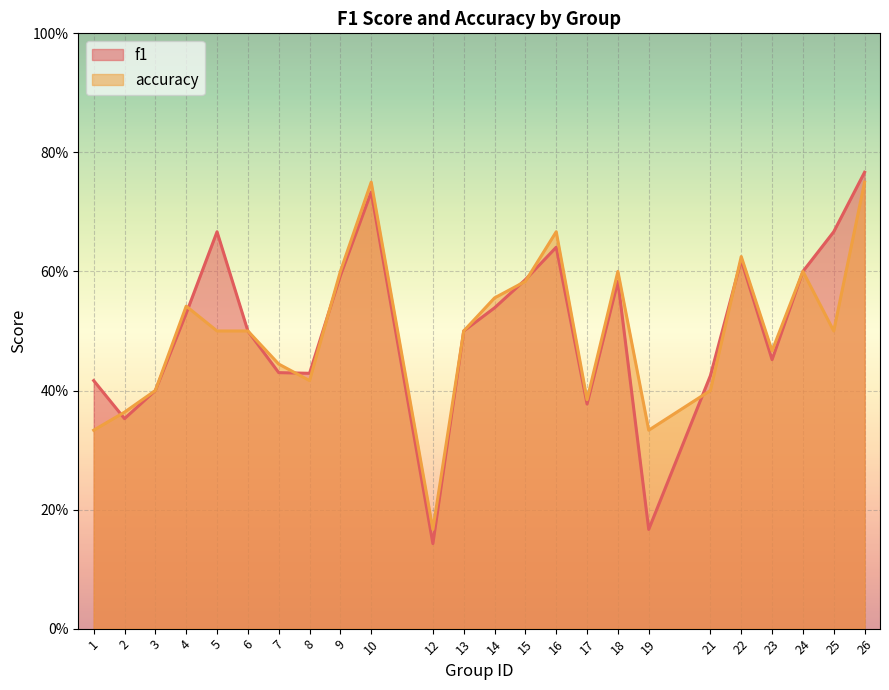

Rank the series by their average value, from highest to lowest.

f1, accuracy